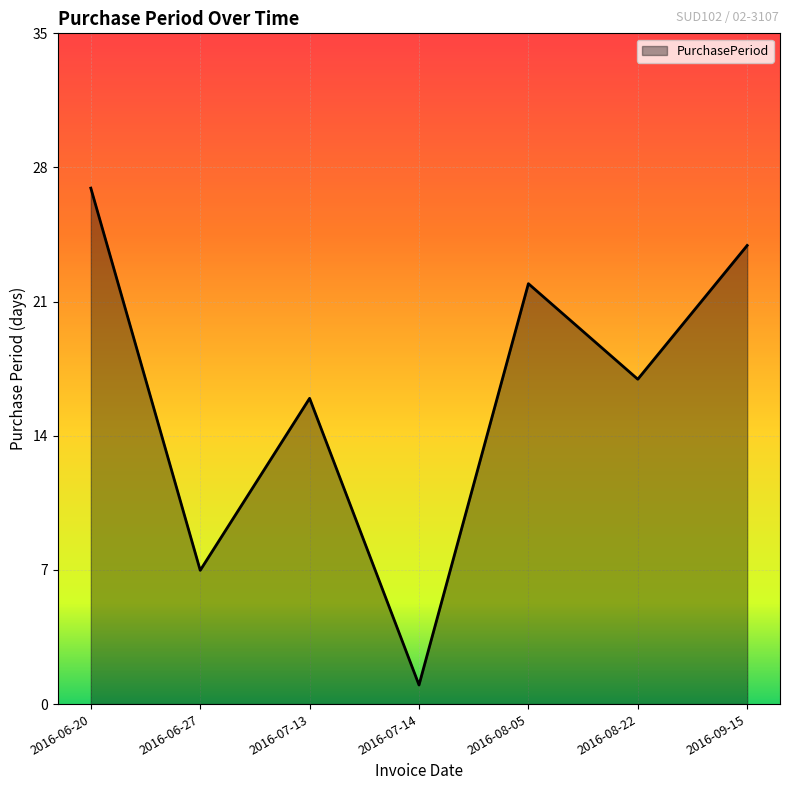

How many interior local valleys (lower than both neighbors) does the data have?

3